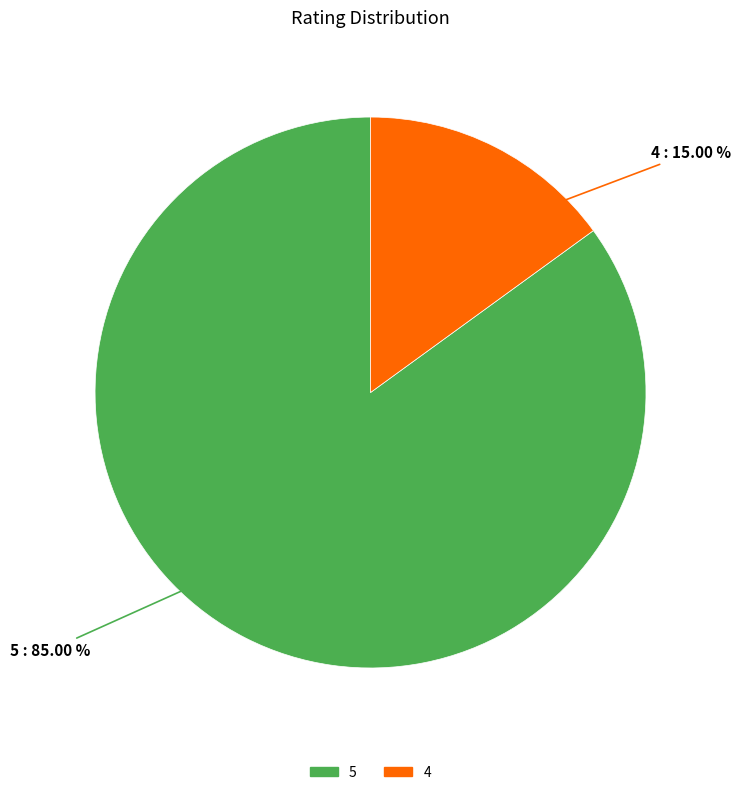

Is the sum of 5 and 4 greater than half?

Yes